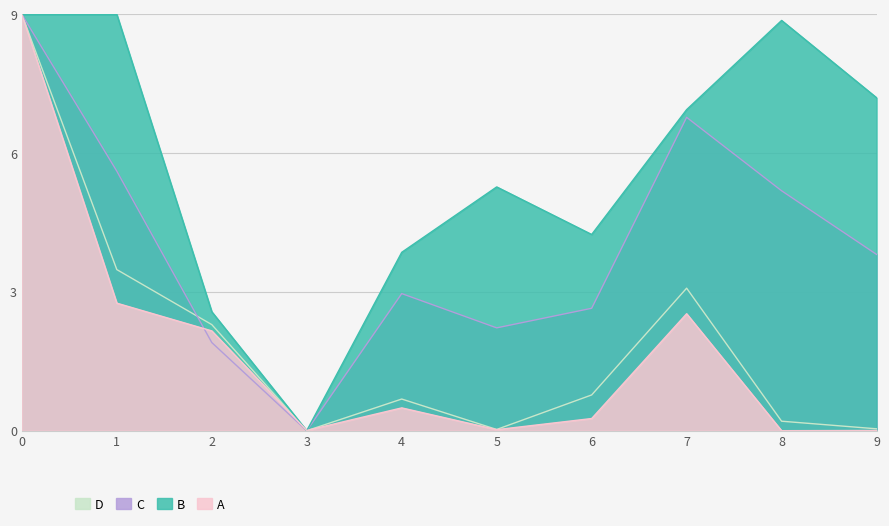

After their last crossing, which series has the higher values: A or C?

C